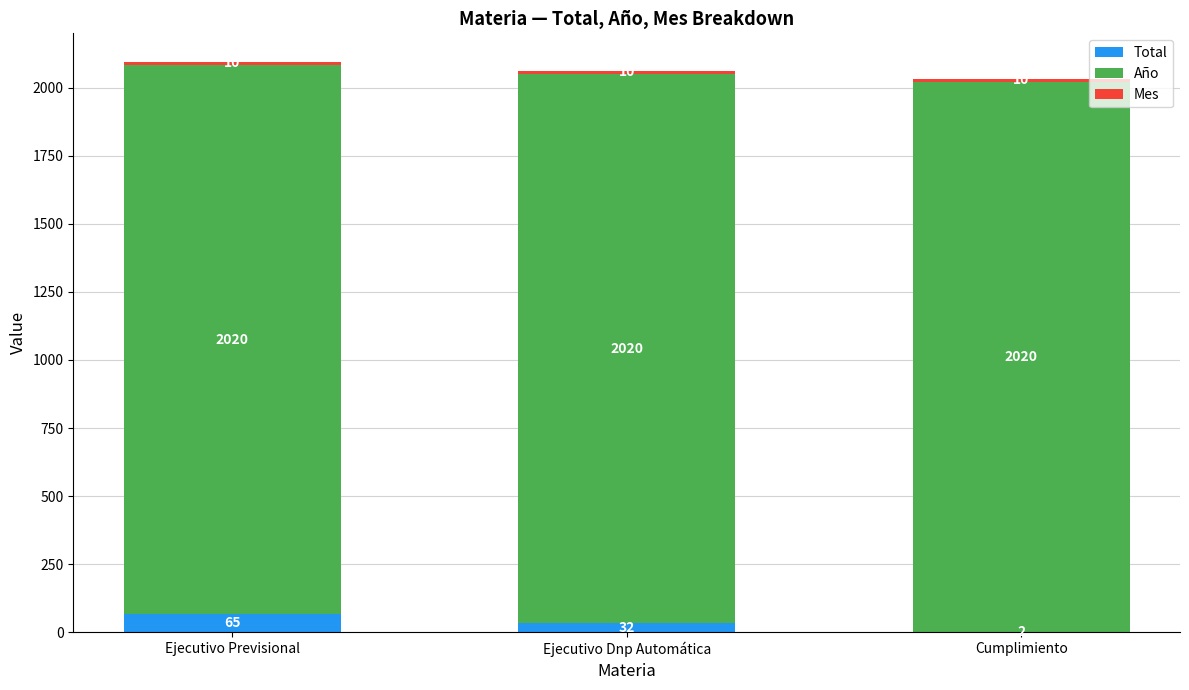

What is the sum of all Total values?

99